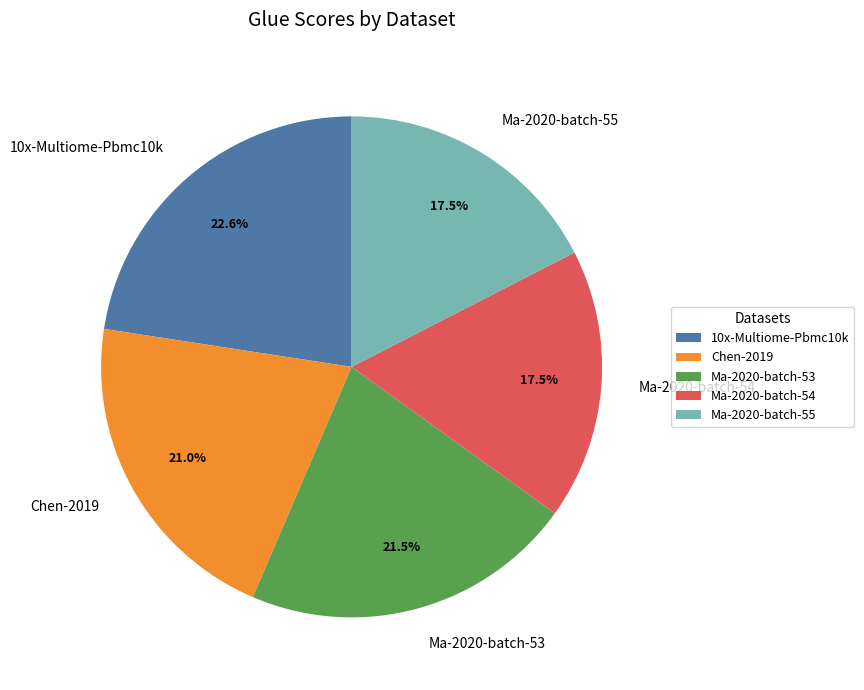

Is the sum of 10x-Multiome-Pbmc10k and Chen-2019 greater than half?

No